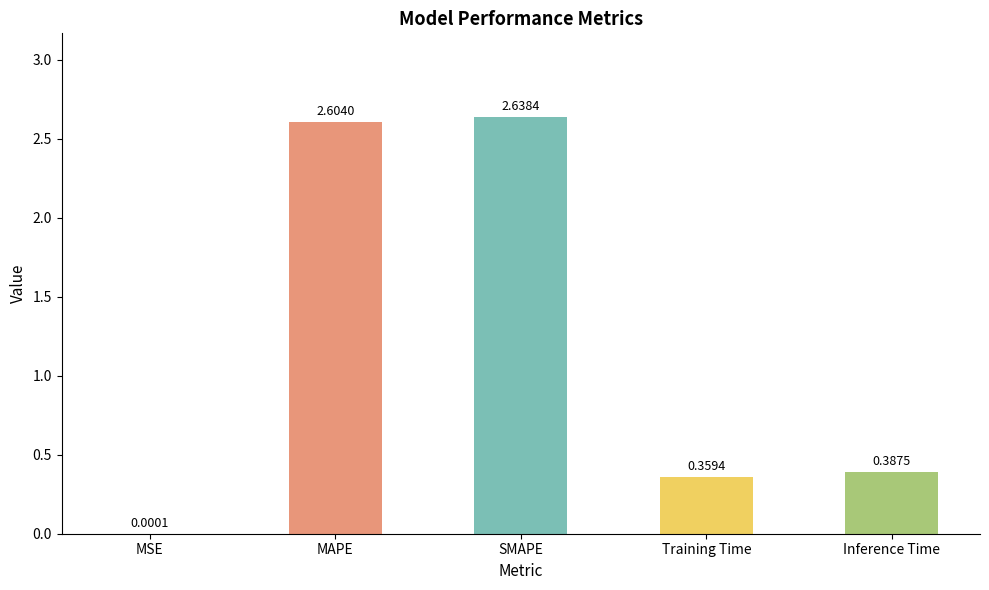

What is the sum of all values?

6.0